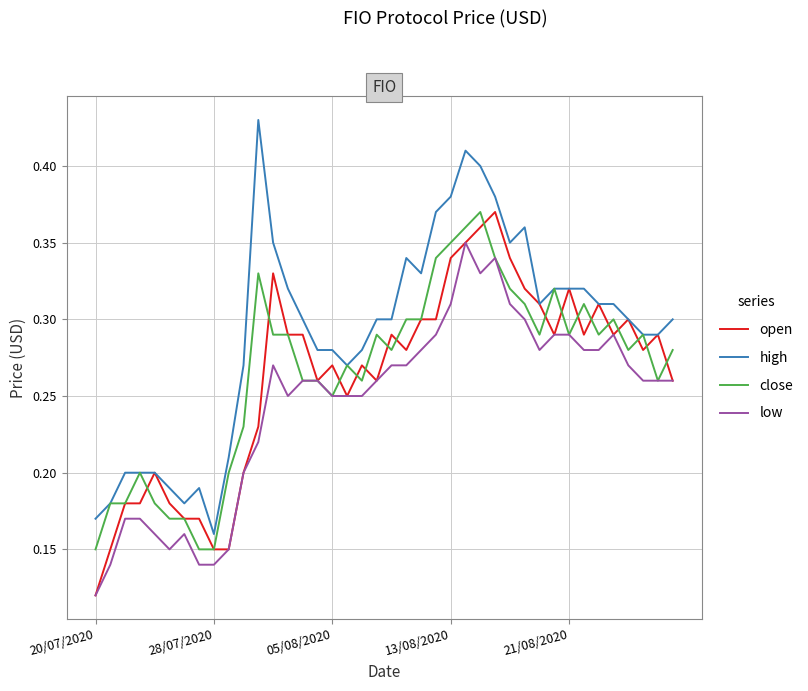

Count the high values in the range 0 to 1.

40